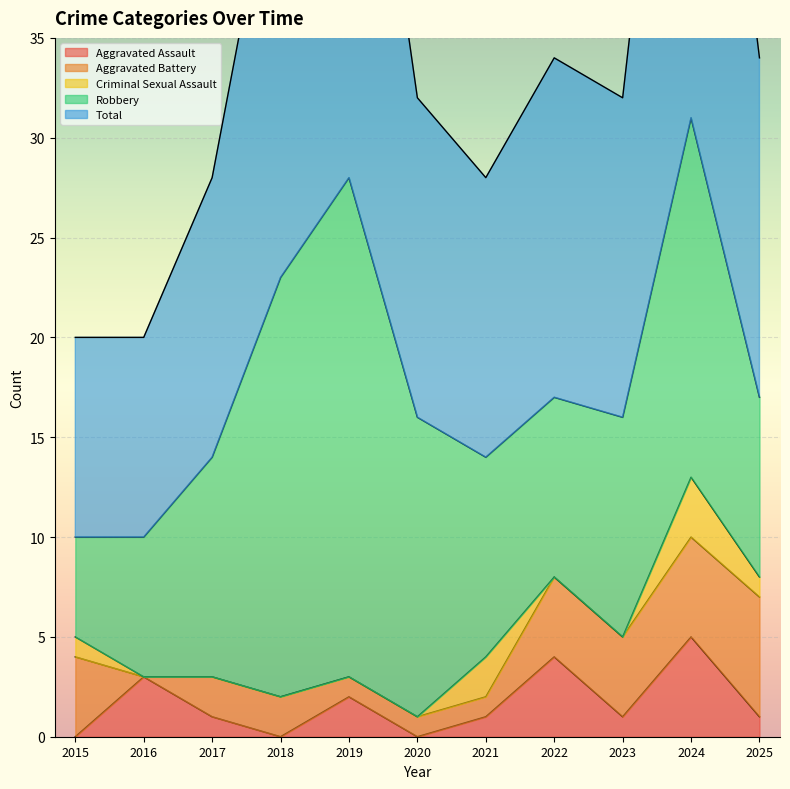

Which series has the largest total across all categories?

Total